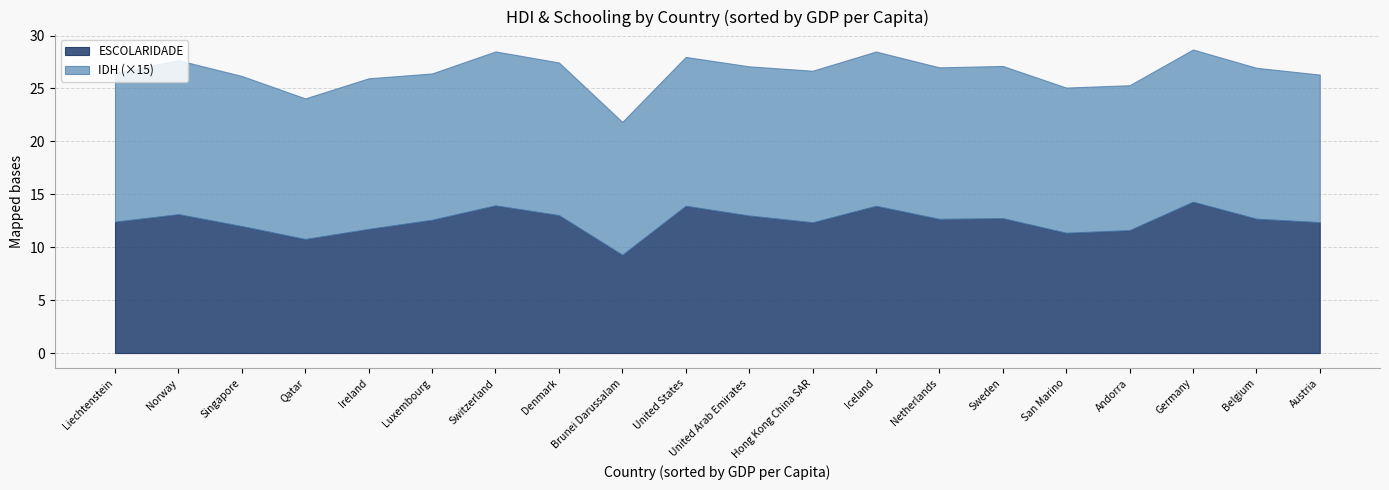

What is the total value across all series at Brunei Darussalam?

21.8